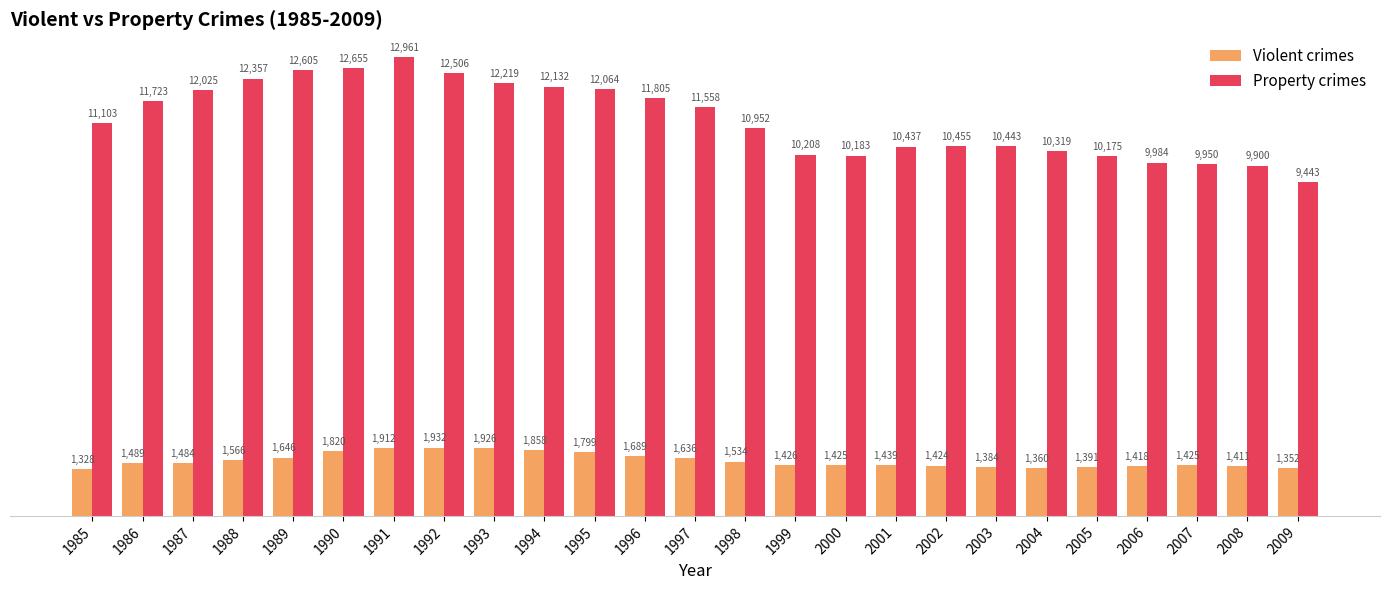

How many data points does each series have?

25